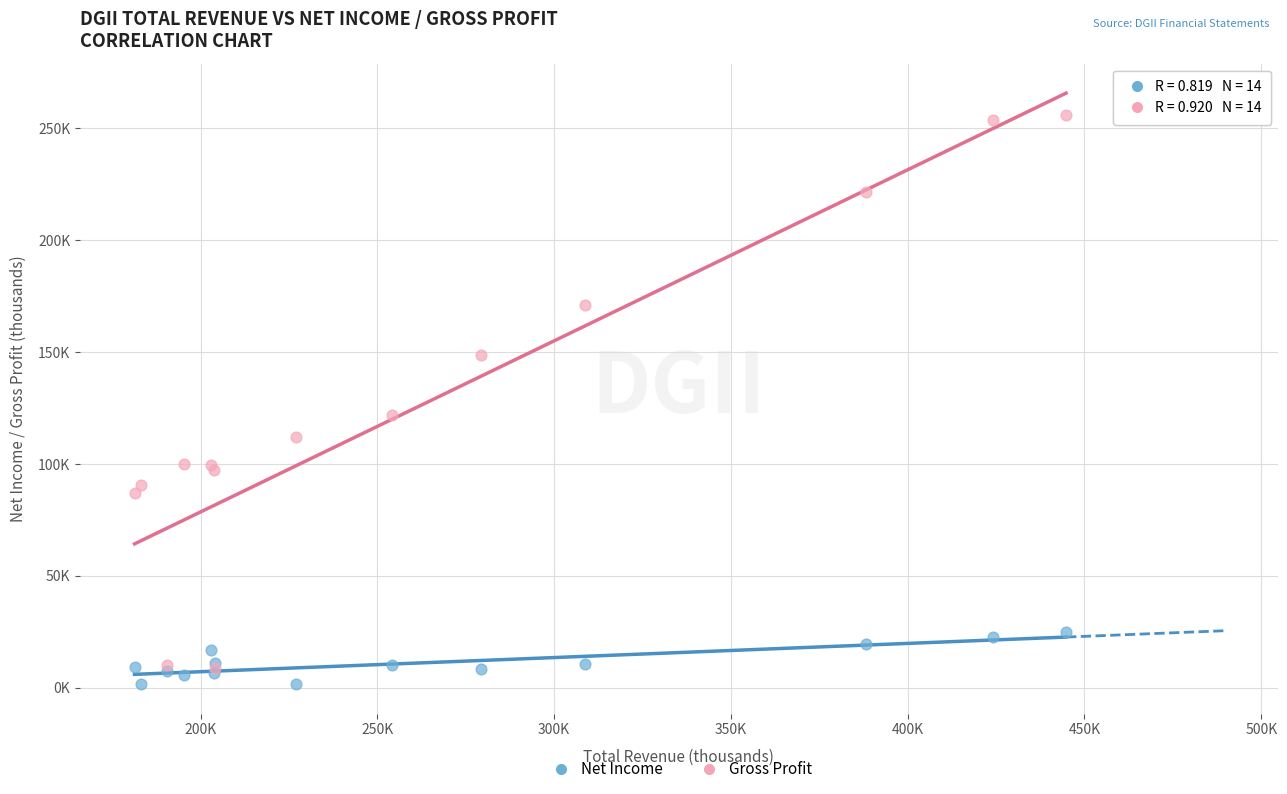

Which series reaches the maximum Y coordinate?

Gross Profit